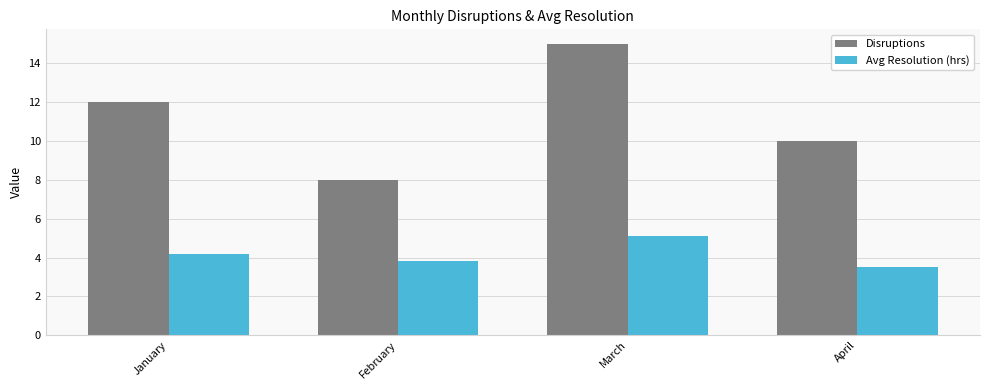

Does the chart contain stacked bars?

No